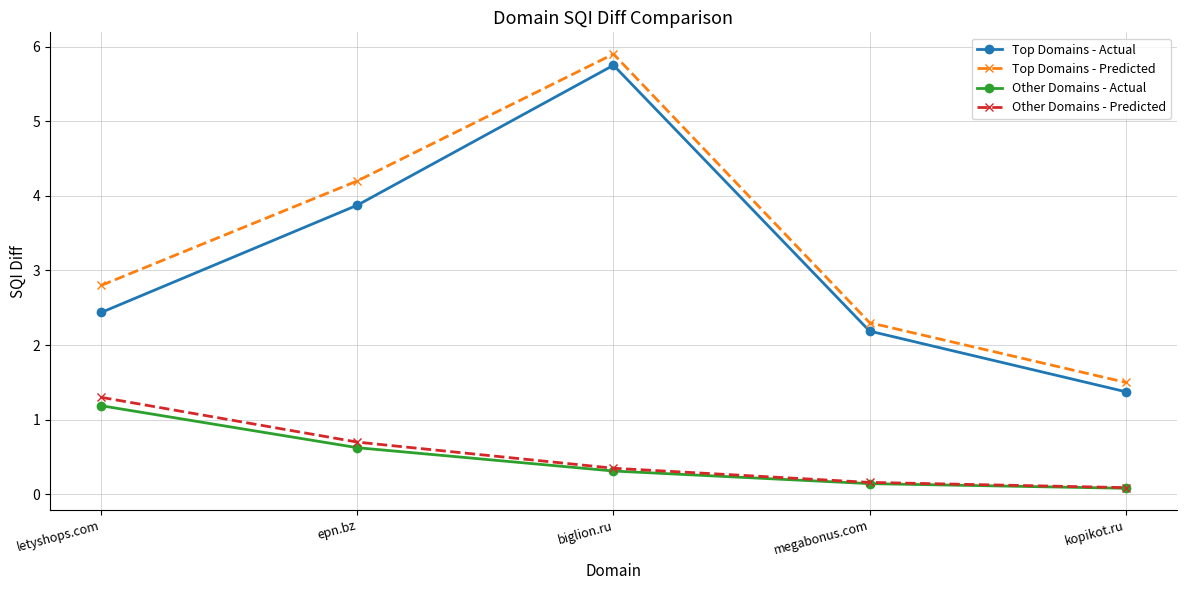

At which label is Other Domains - Actual closest to 0?

kopikot.ru